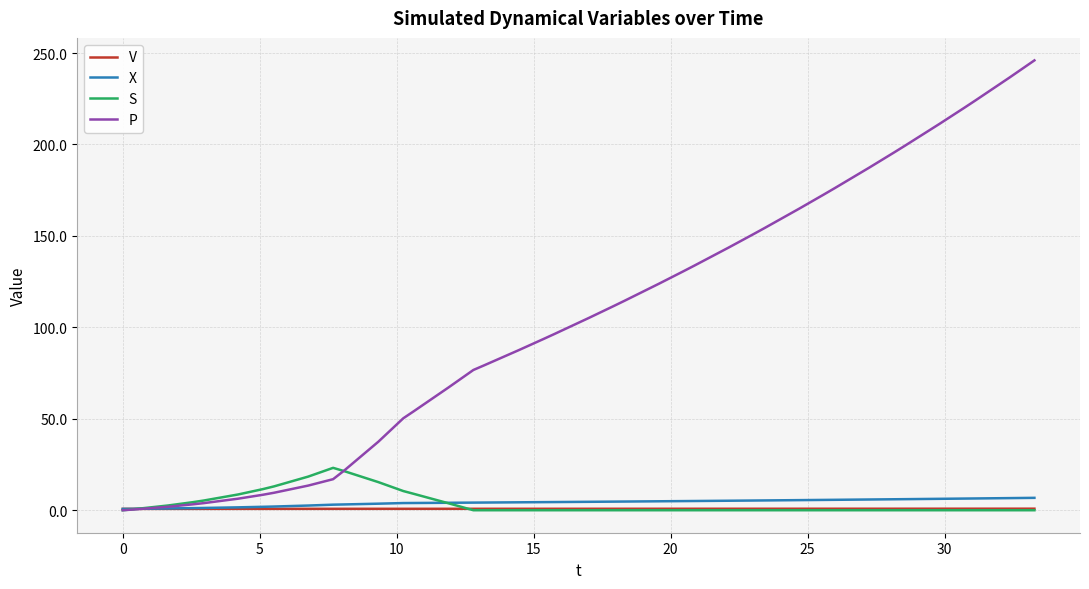

Which series has the largest total across all categories?

P